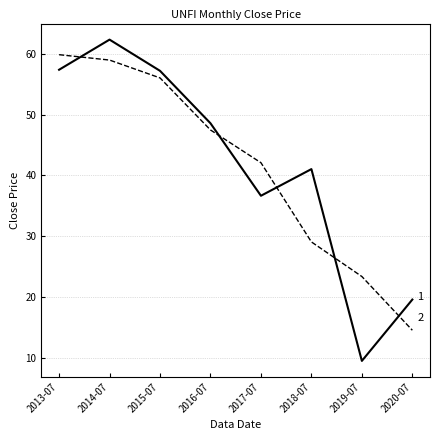

What is the minimum value shown in the chart?

9.5